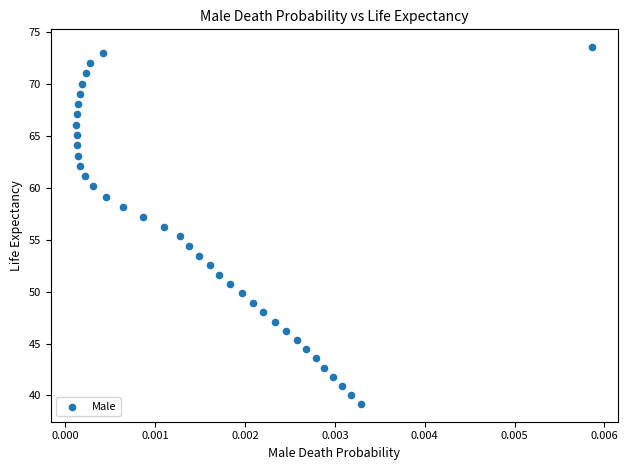

Count the number of points in this scatter plot.

38